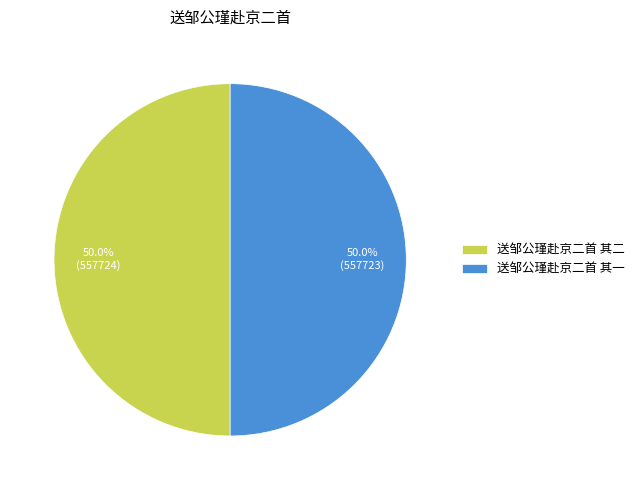

Approximately how many times larger is the value at 送邹公瑾赴京二首 其一 compared to 送邹公瑾赴京二首 其二?

1.0